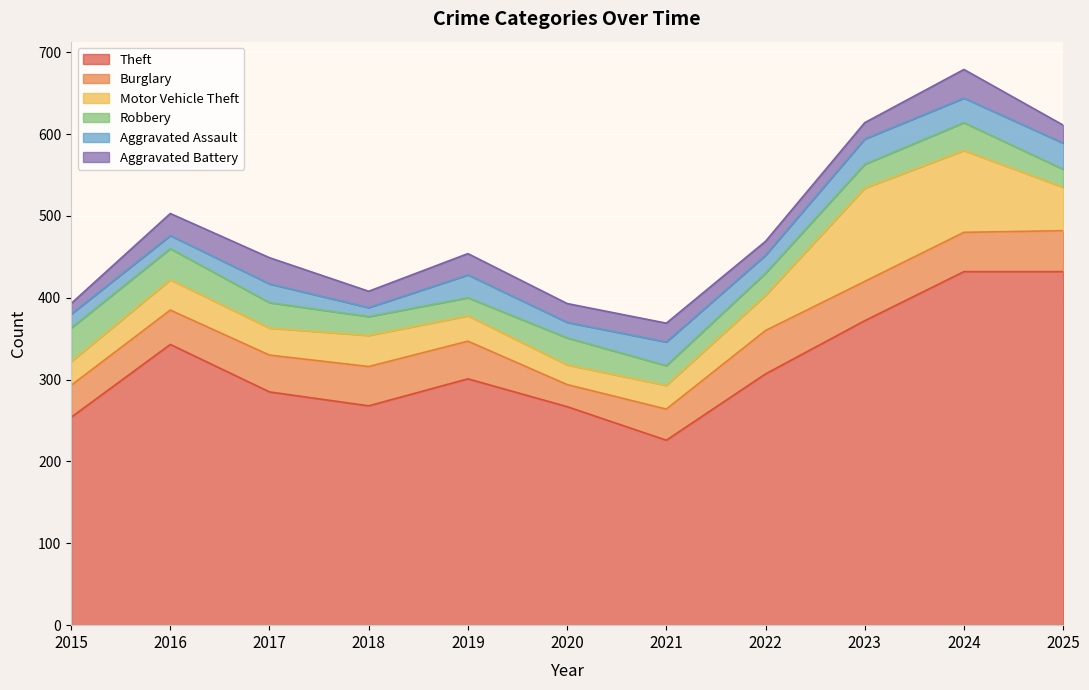

Which category has the lowest value in the Robbery series?

2019